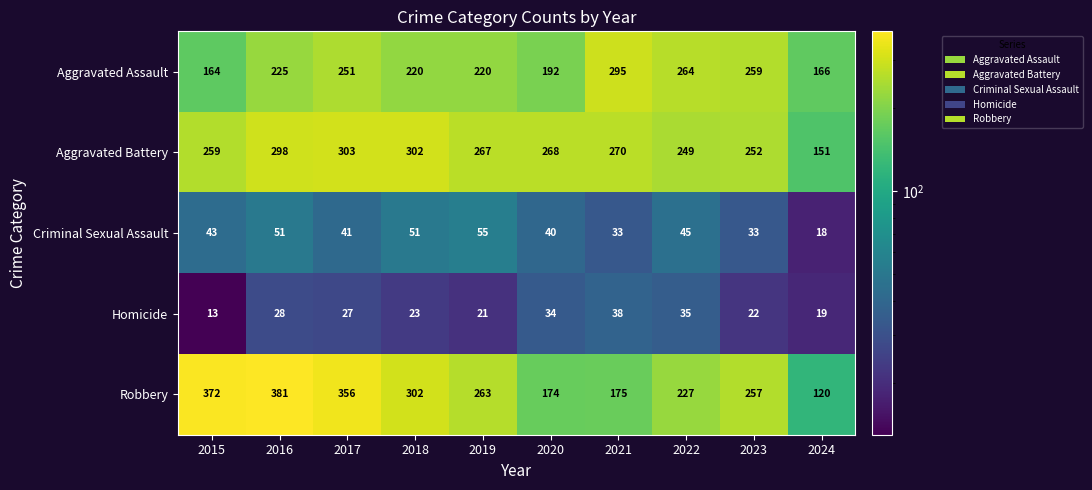

What is the smallest value displayed?

13